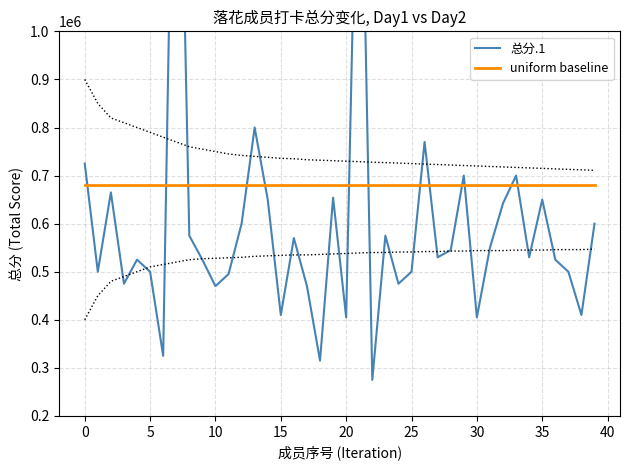

Is it true that 总分.1 equals 410000 at 38?

True